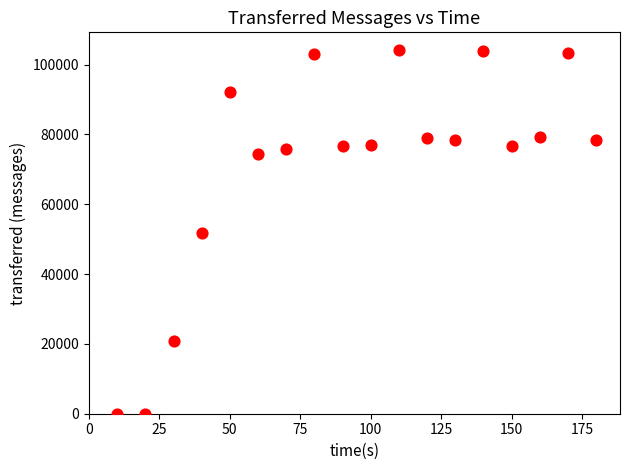

What is the range of Y values (max minus min)?

104040